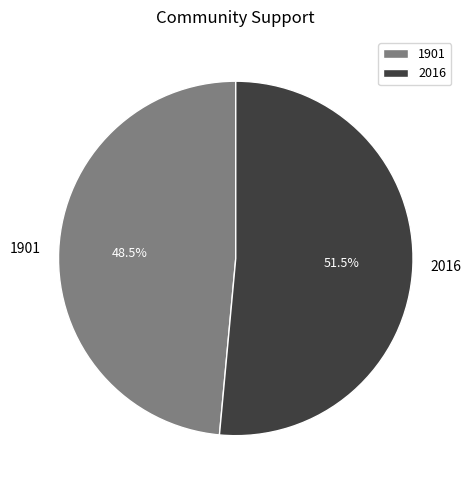

What portion of the pie excludes 1901?

51.5%